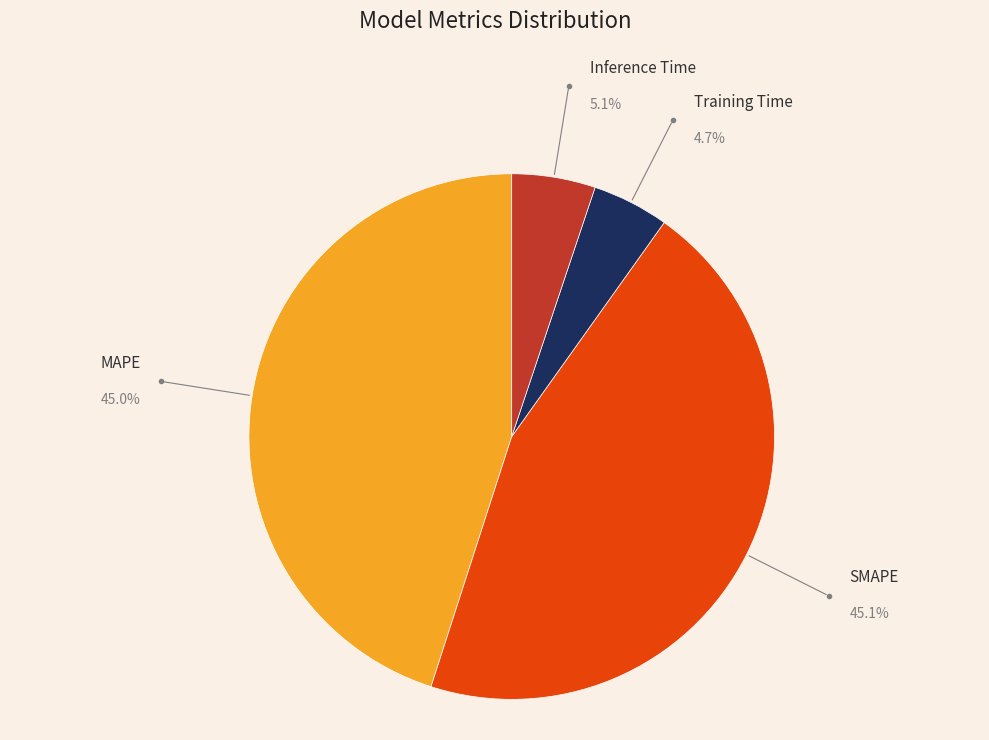

How many slices are in this pie chart?

4